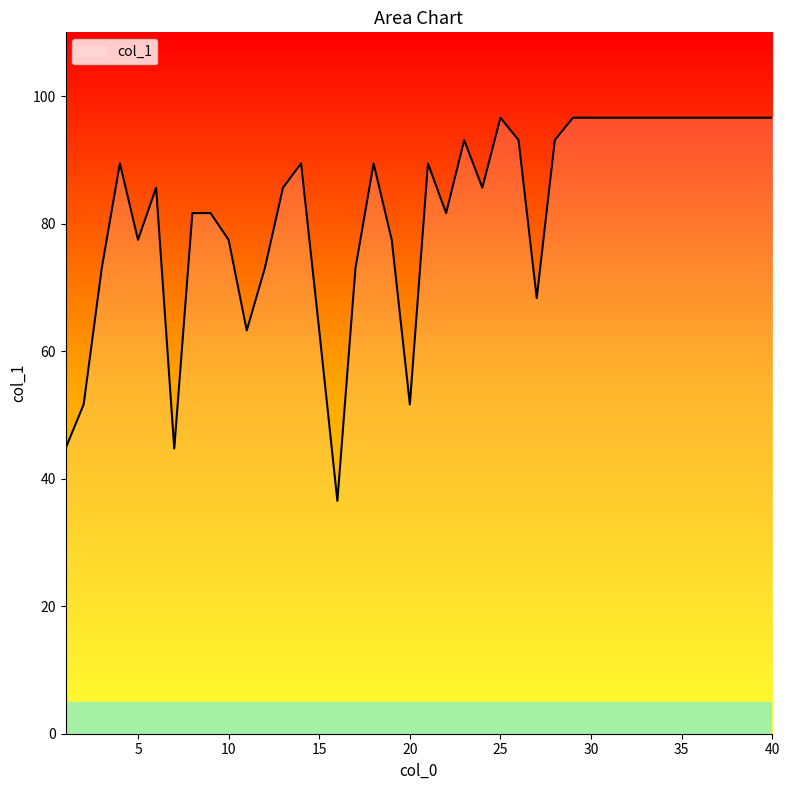

What is the maximum value shown in the chart?

96.6